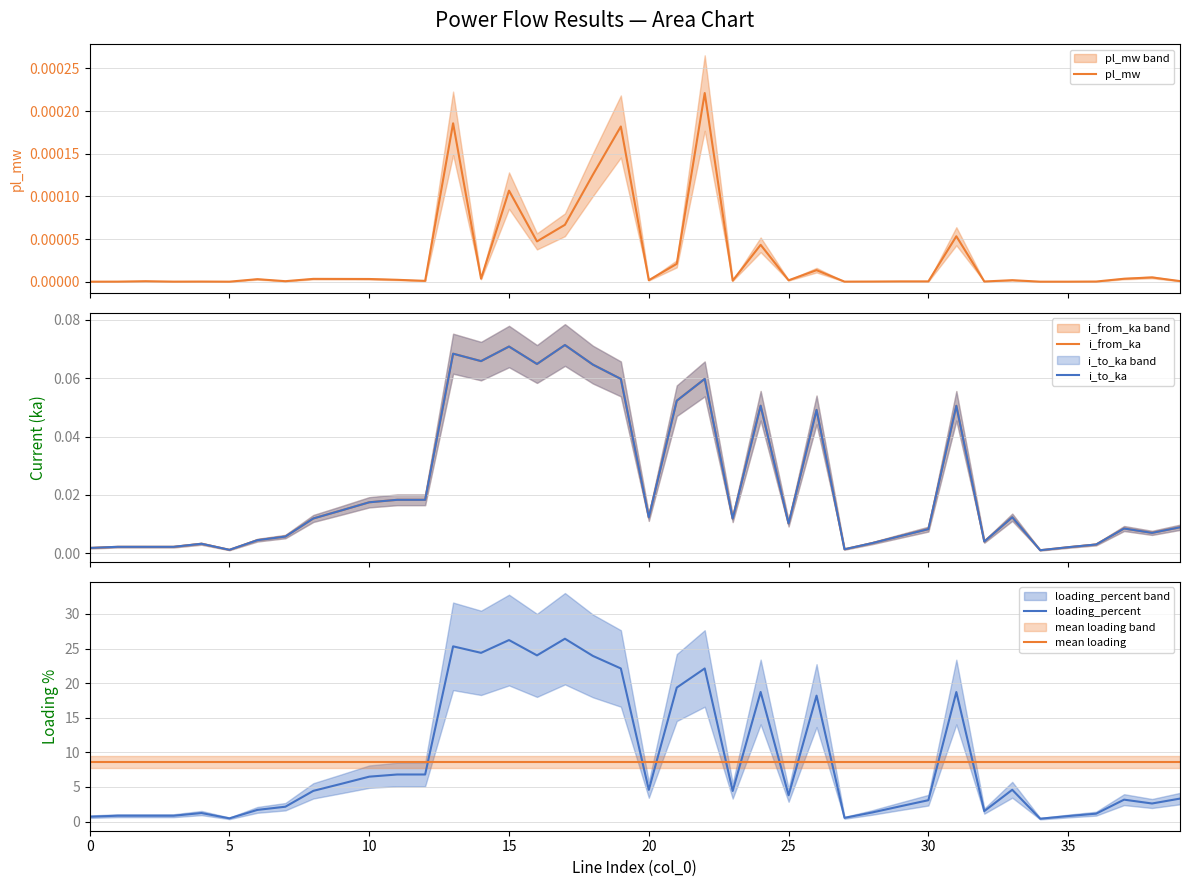

True or false: mean loading has a value of 8.6 at 18.

True